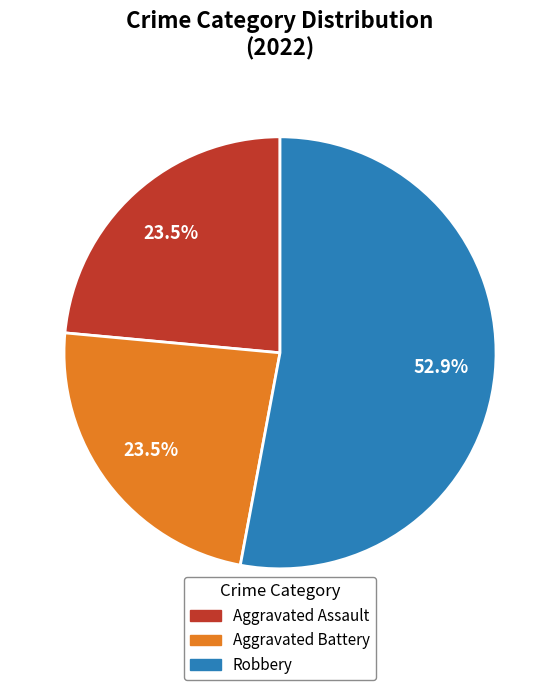

Which category has the biggest portion of the pie?

Robbery